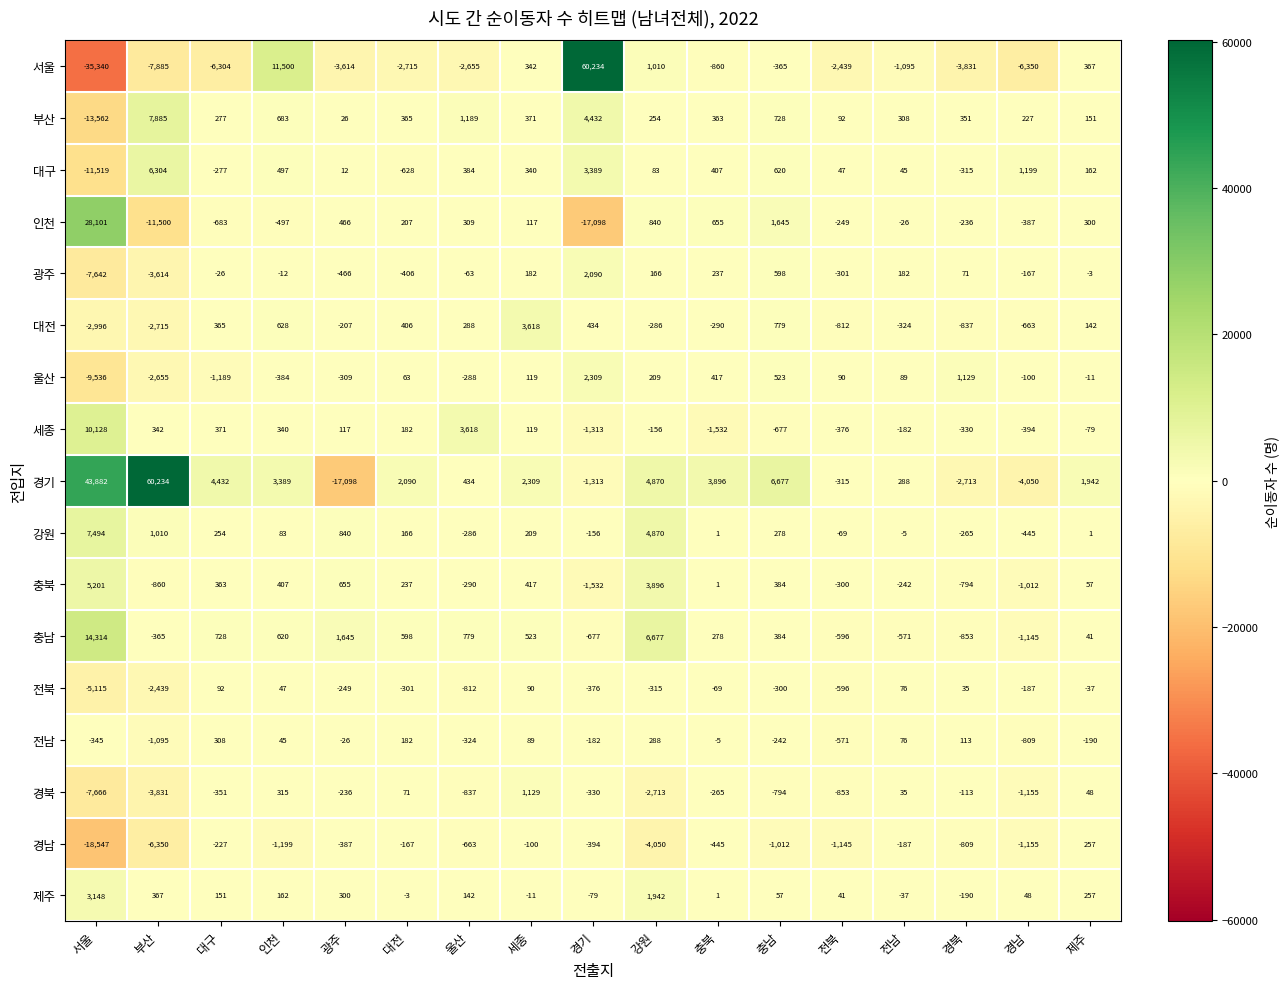

At which label does 부산 first exceed 351?

부산